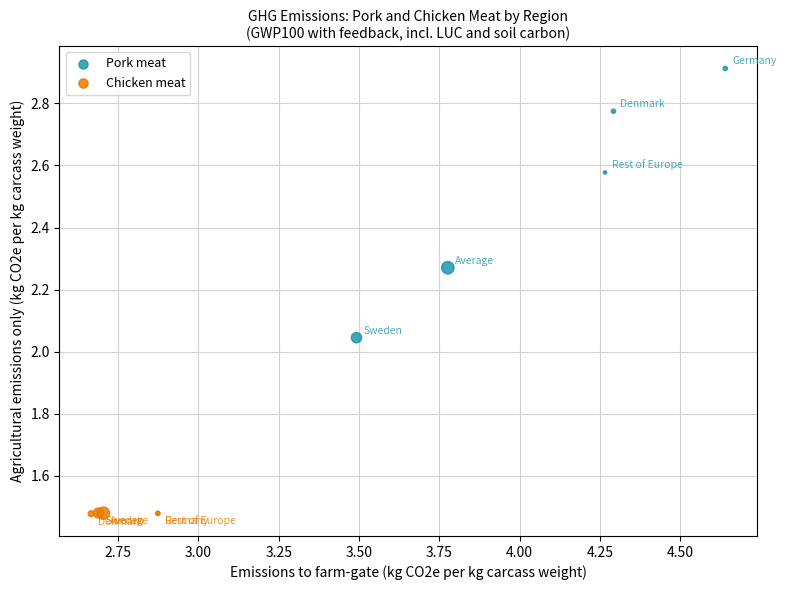

Which series has the largest Y range (max minus min)?

Pork meat